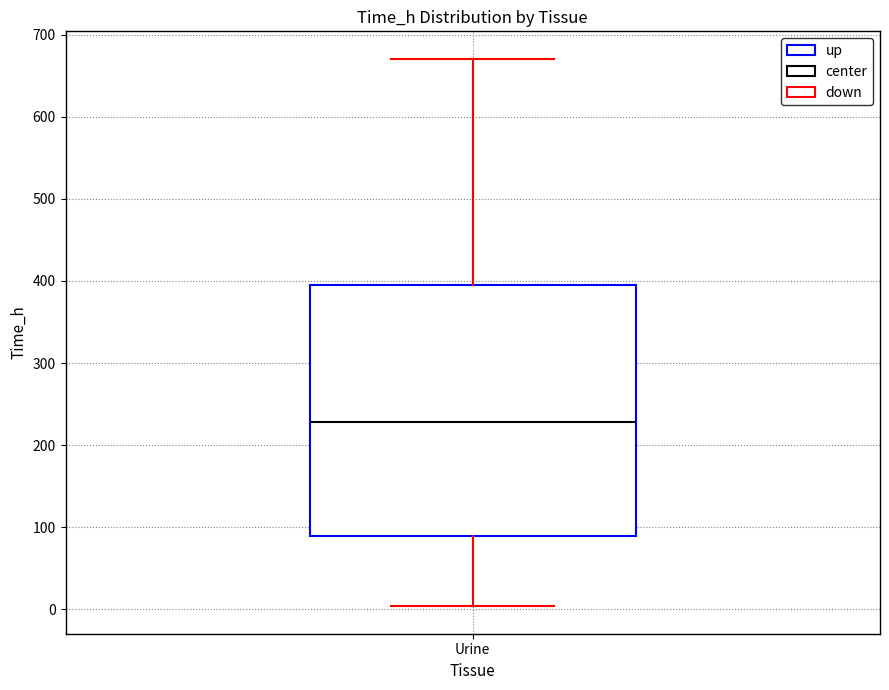

Where does the median line of the box for Urine sit on the y-axis? The values are not printed on the chart, so give them approximately, as read against the axis.

230